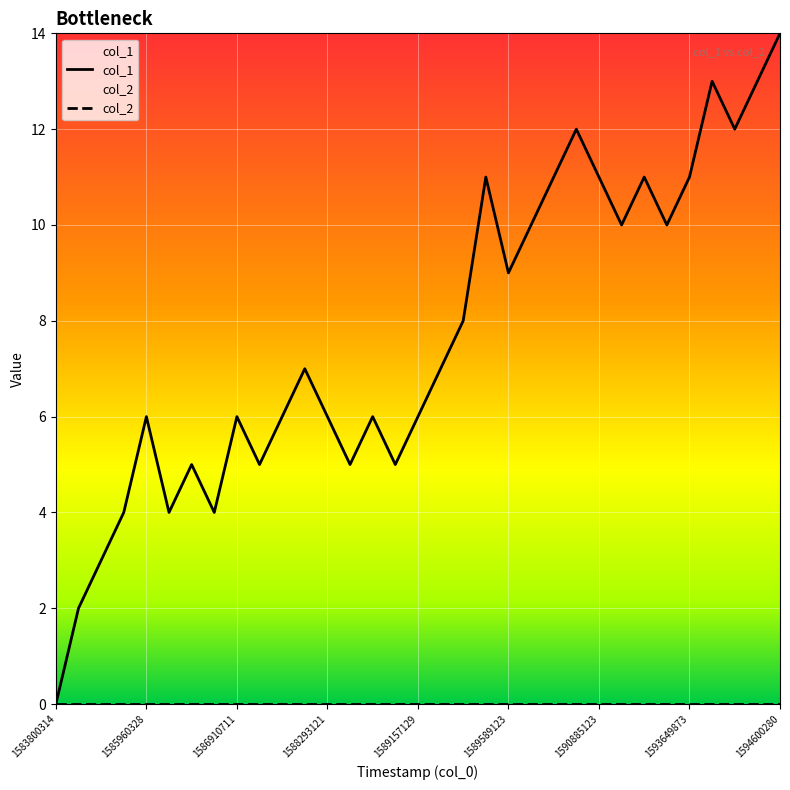

True or false: col_2 and col_1 cross at least once.

False